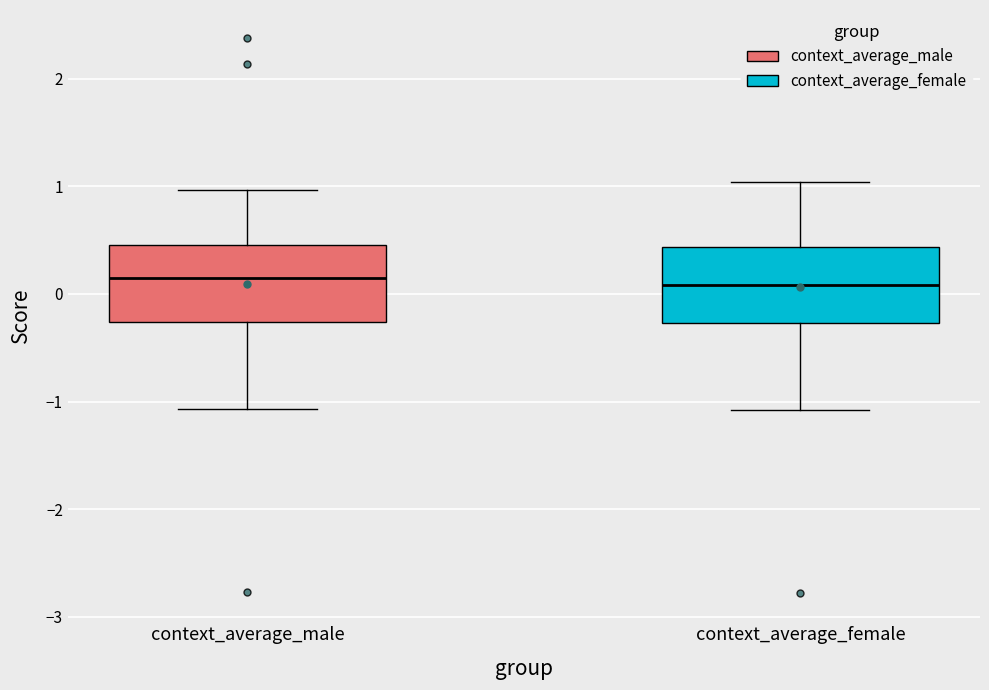

Where does the lower whisker of the box for context_average_male end on the y-axis? The values are not printed on the chart, so give them approximately, as read against the axis.

-1.1